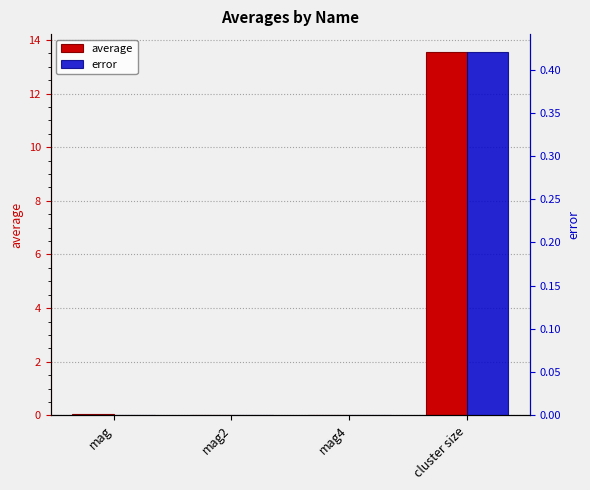

Which label corresponds to the smallest value in the chart?

mag4